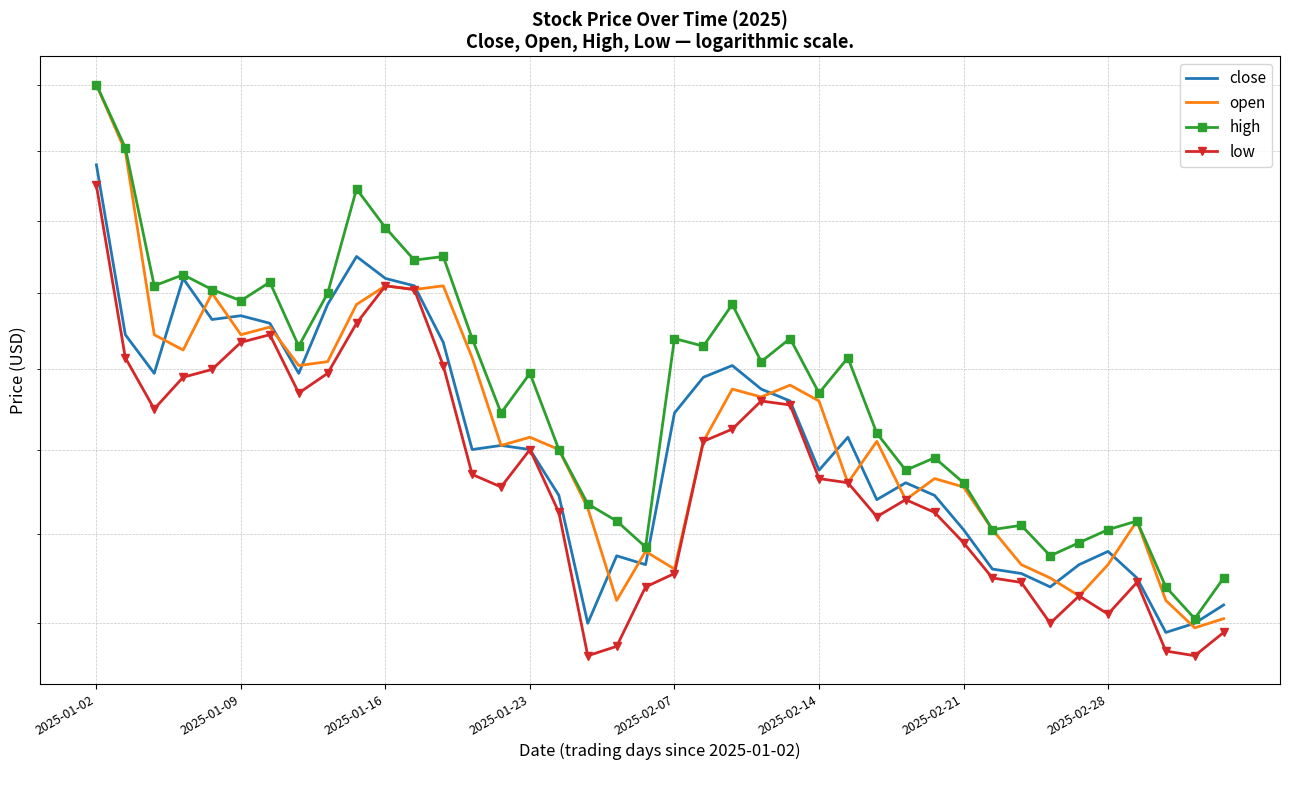

True or false: low and high intersect in this chart.

False